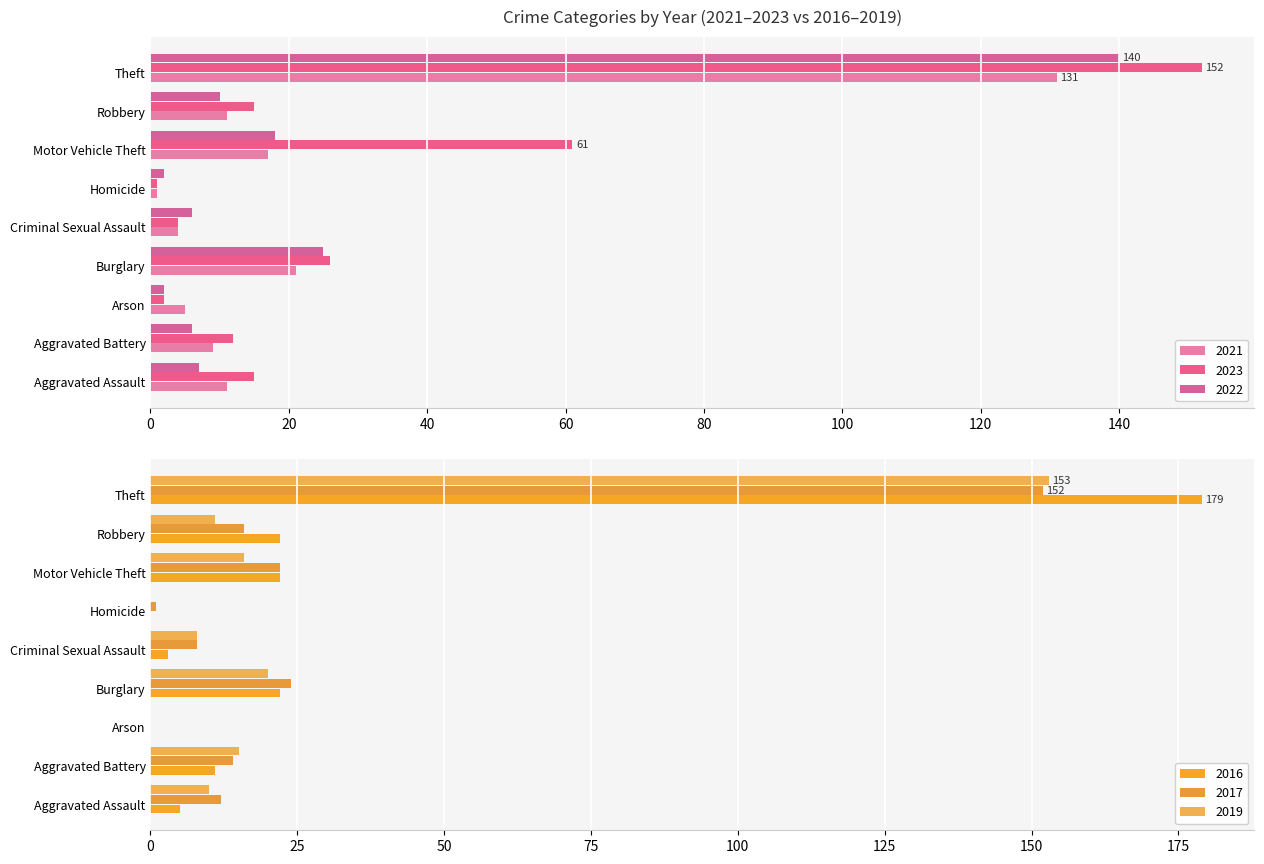

How many data points in 2021 are less than 11?

4